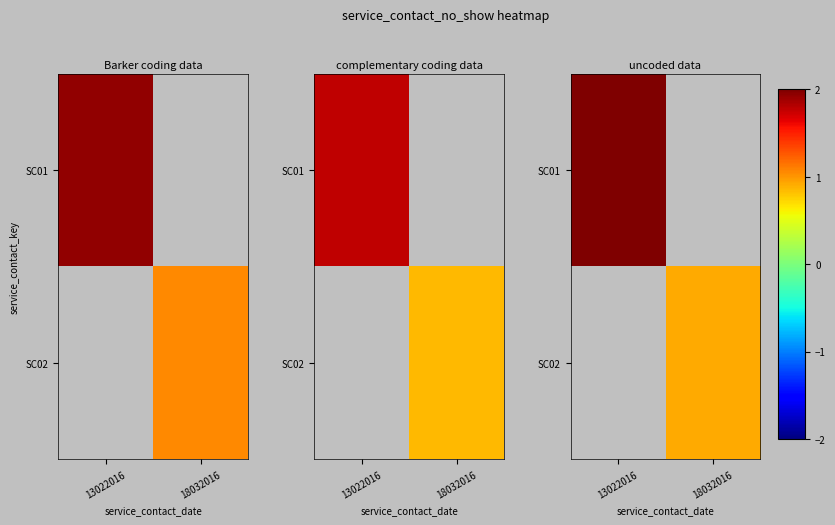

Which category has the lowest value across all series?

18032016